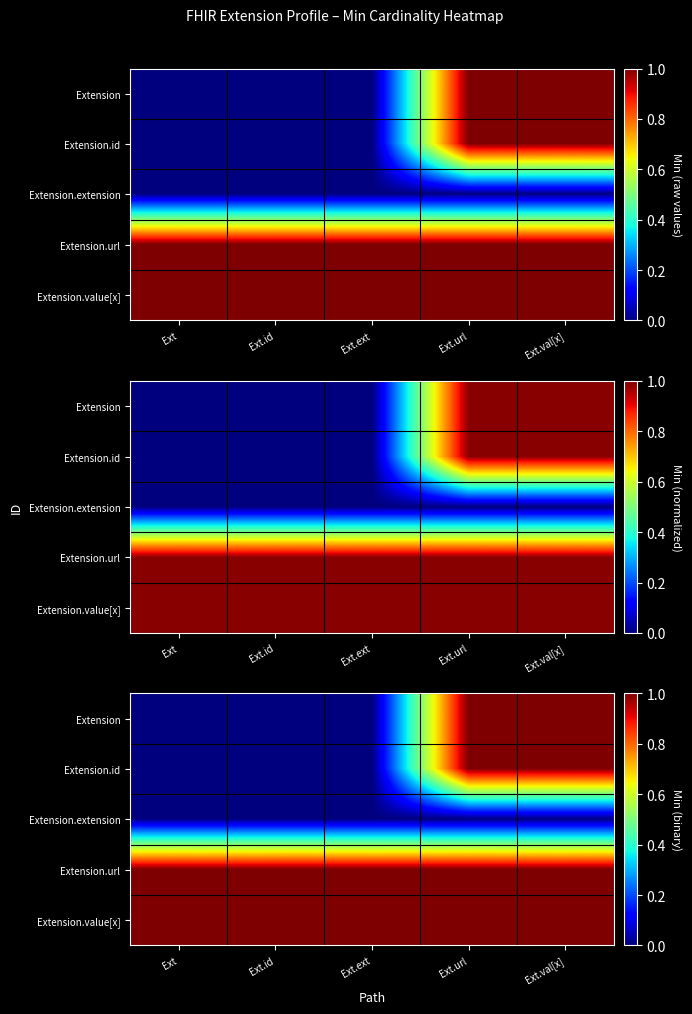

At which label is Extension.value[x] closest to 1?

Ext